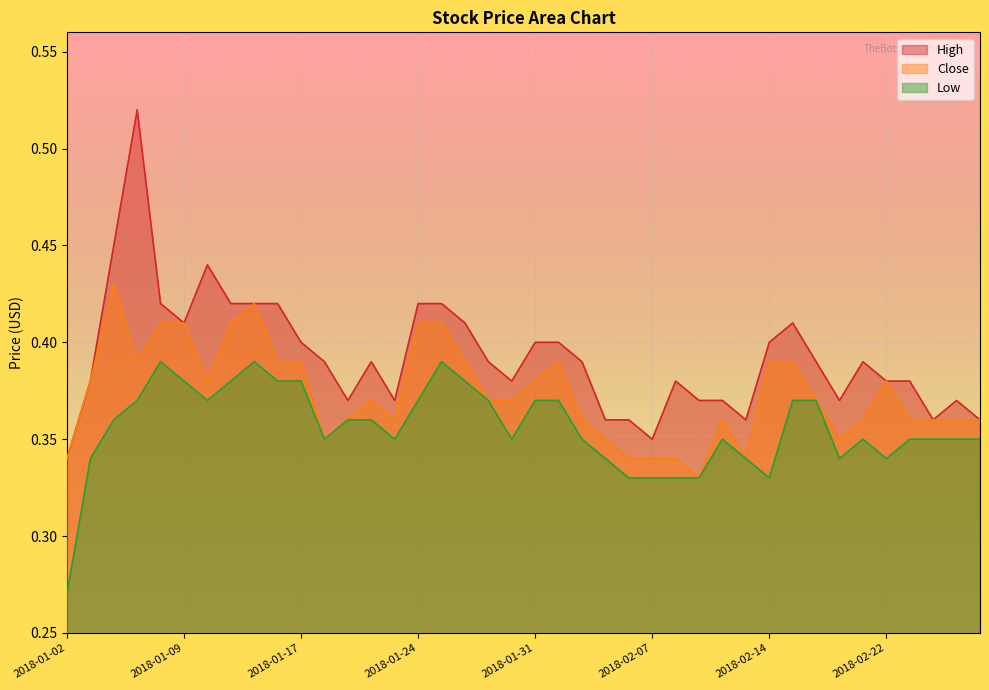

Reading right to left, what are all the values shown in this chart?

High: 0.4	0.4	0.4	0.4	0.4	0.4	0.4	0.4	0.4	0.4	0.4	0.4	0.4	0.4	0.3	0.4	0.4	0.4	0.4	0.4	0.4	0.4	0.4	0.4	0.4	0.4	0.4	0.4	0.4	0.4	0.4	0.4	0.4	0.4	0.4	0.4	0.5	0.5	0.4	0.3
Close: 0.4	0.4	0.4	0.4	0.4	0.4	0.3	0.4	0.4	0.4	0.3	0.4	0.3	0.3	0.3	0.3	0.3	0.4	0.4	0.4	0.4	0.4	0.4	0.4	0.4	0.4	0.4	0.4	0.3	0.4	0.4	0.4	0.4	0.4	0.4	0.4	0.4	0.4	0.4	0.3
Low: 0.3	0.3	0.3	0.3	0.3	0.3	0.3	0.4	0.4	0.3	0.3	0.3	0.3	0.3	0.3	0.3	0.3	0.3	0.4	0.4	0.3	0.4	0.4	0.4	0.4	0.3	0.4	0.4	0.3	0.4	0.4	0.4	0.4	0.4	0.4	0.4	0.4	0.4	0.3	0.3